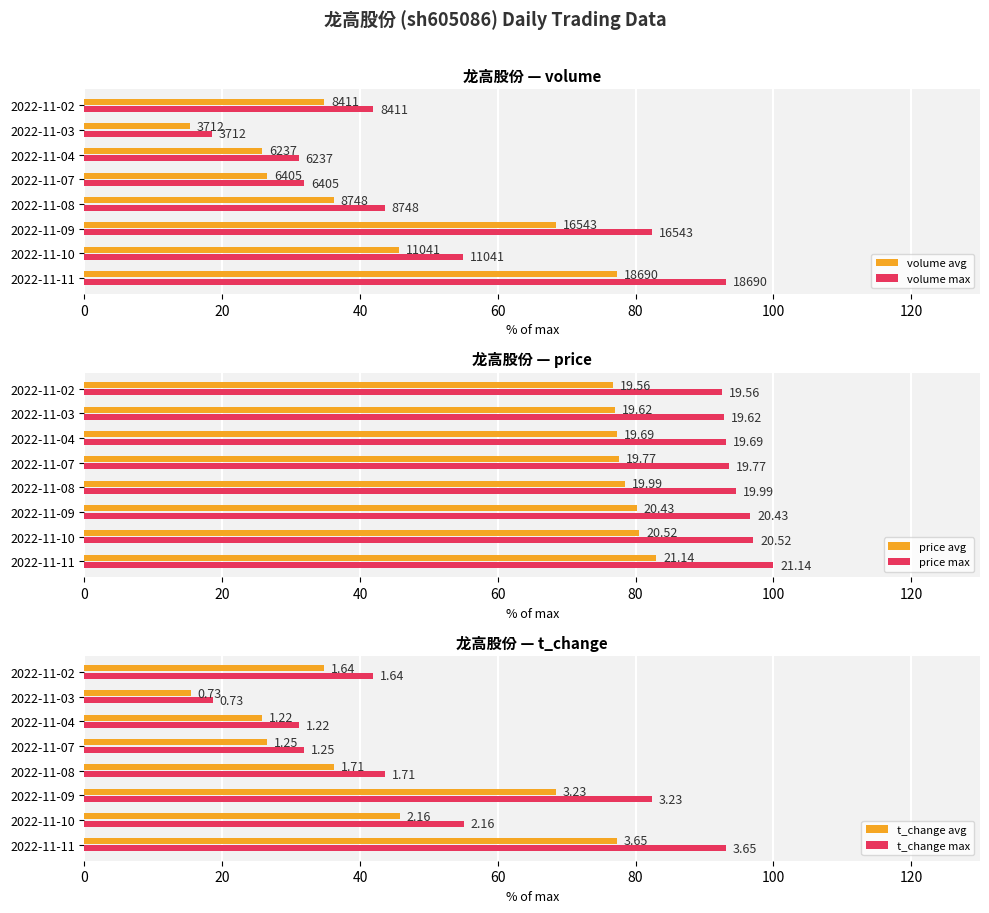

The volume avg series shows 15.3 at 2022-11-03. True or false?

True